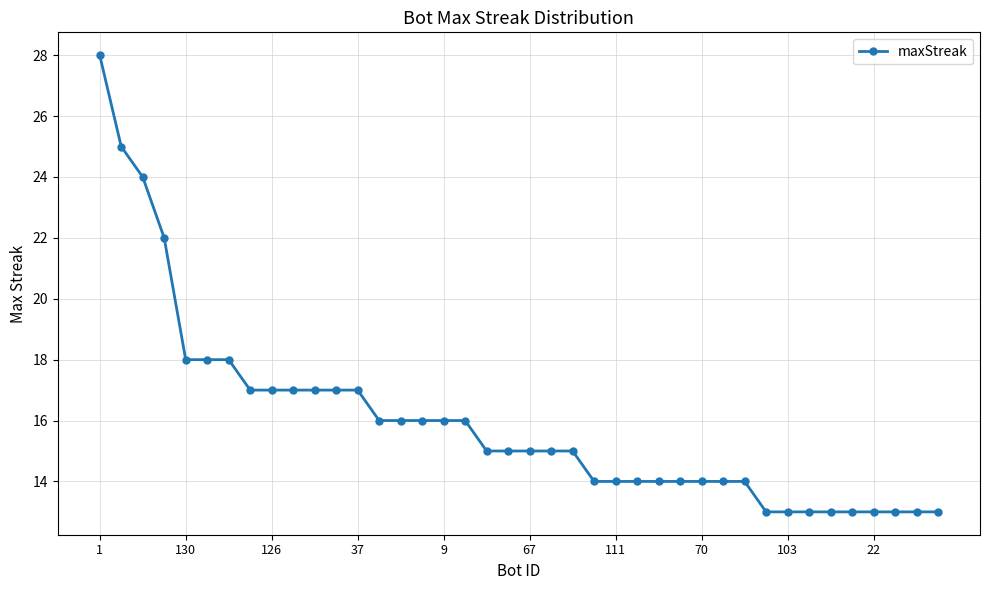

What is the minimum value shown in the chart?

13